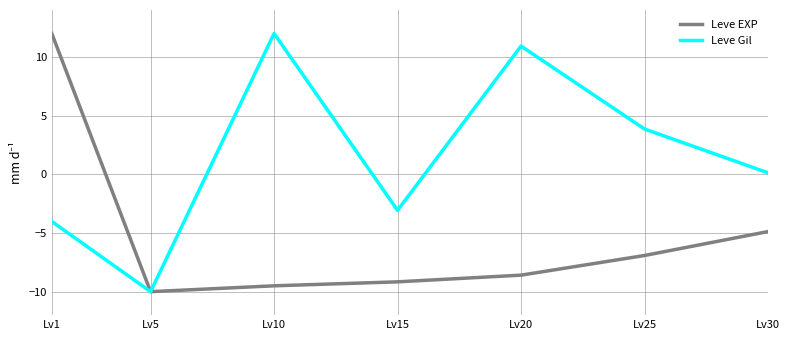

Between Lv15 and Lv30, which series saw the biggest shift?

Leve EXP